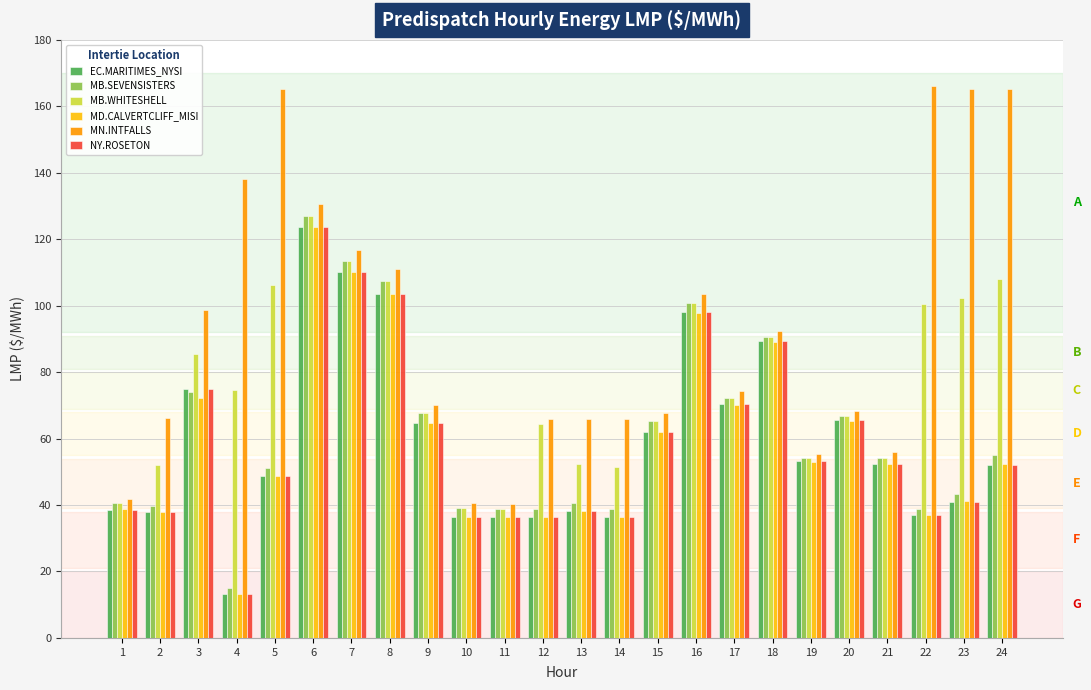

At which label does EC.MARITIMES_NYSI first exceed 52?

3